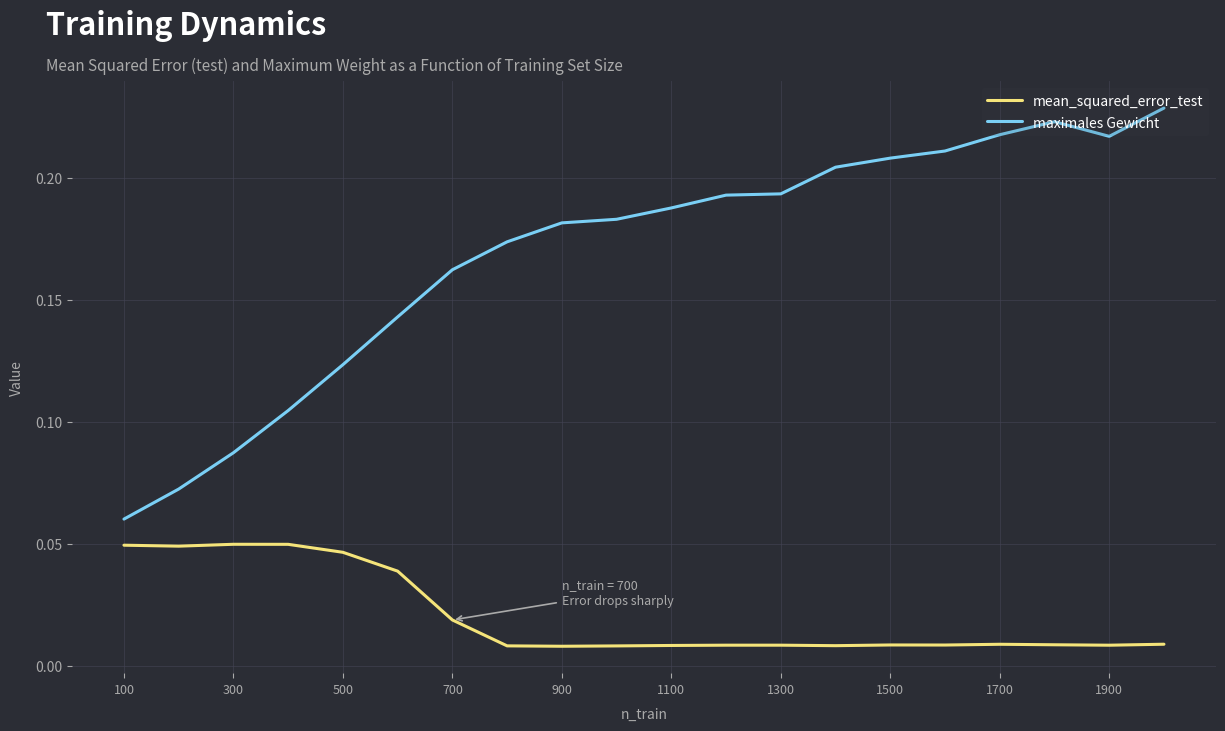

Rank the series by their maximum value, from lowest to highest.

mean_squared_error_test, maximales Gewicht